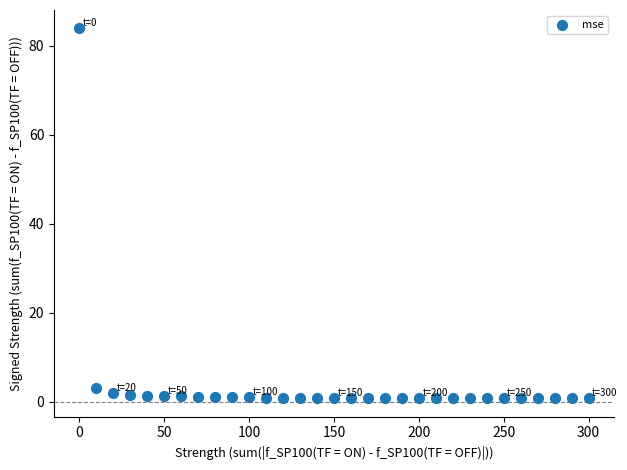

What Y value in the scatter plot is closest to 42?

3.1